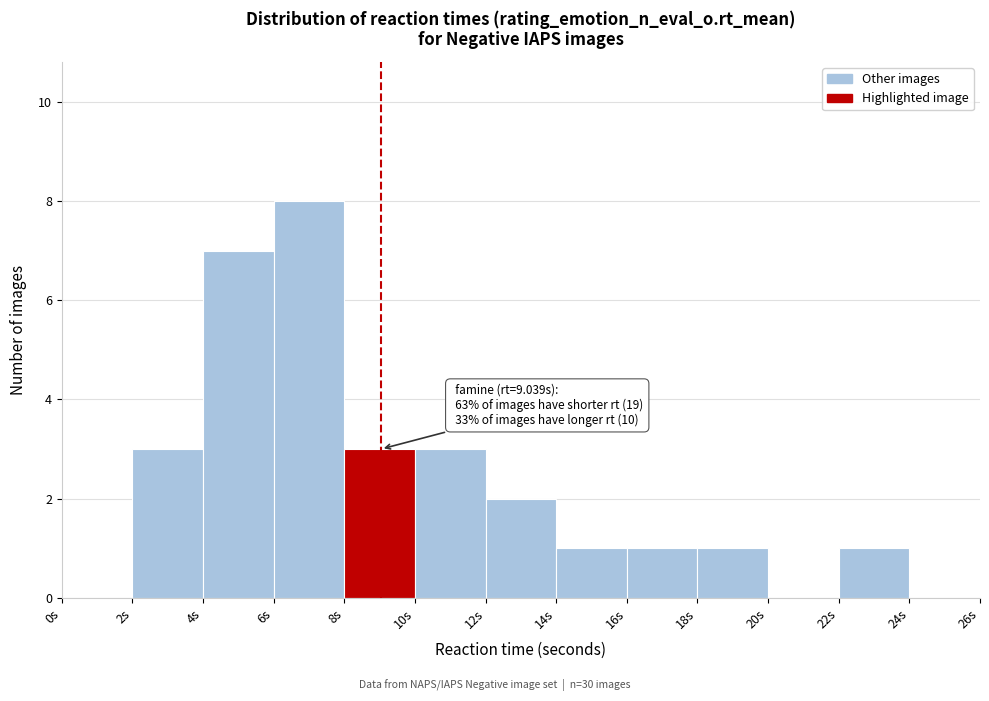

Which range on the x-axis has the tallest bar?

6 to 8